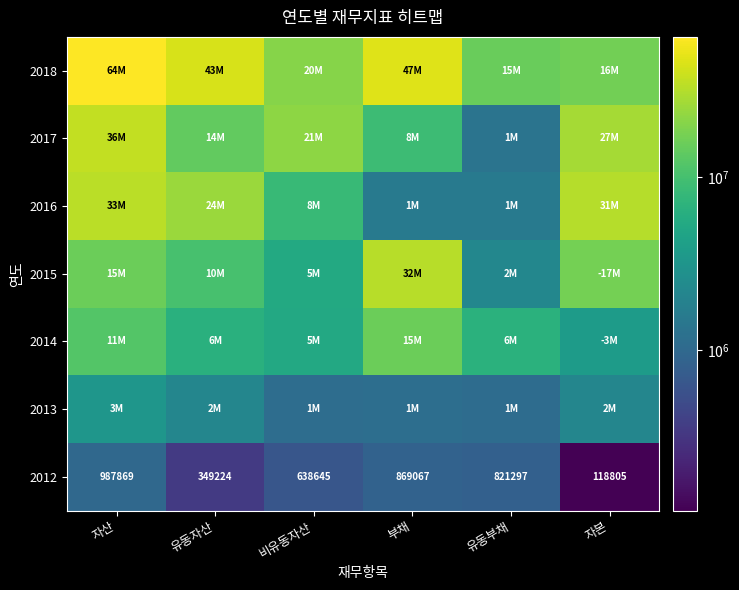

Count the number of data series in this chart.

7